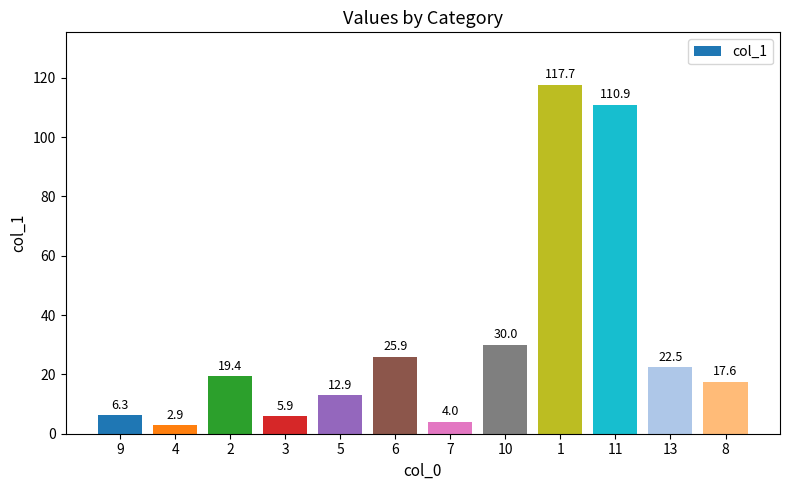

What is the label of the 1st bar from the left?

9